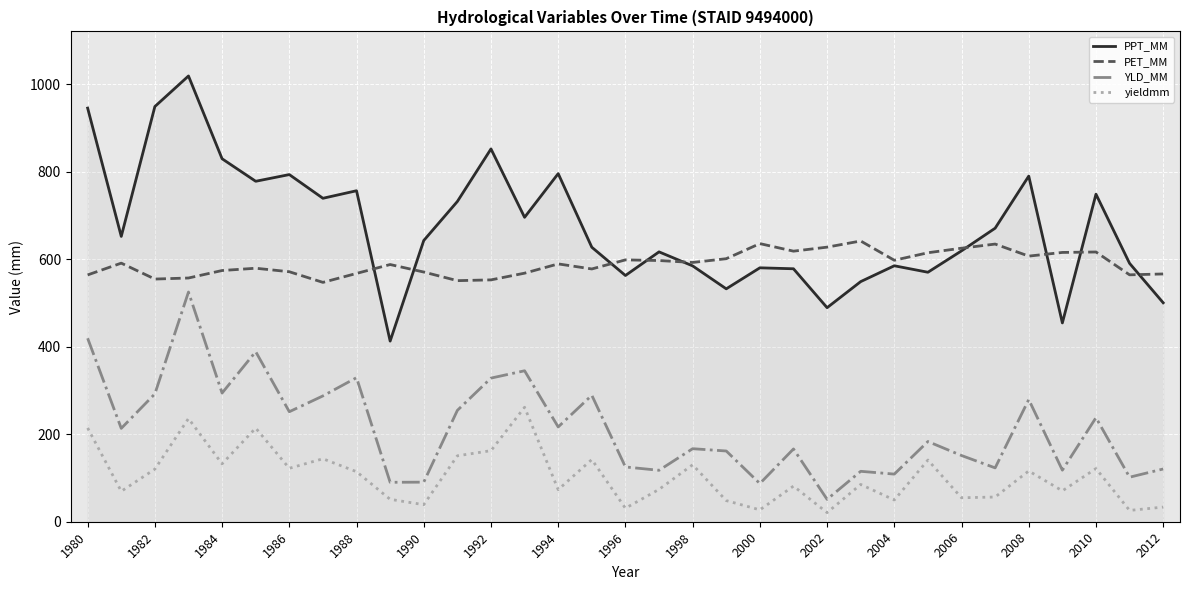

True or false: PET_MM and YLD_MM cross at least once.

False